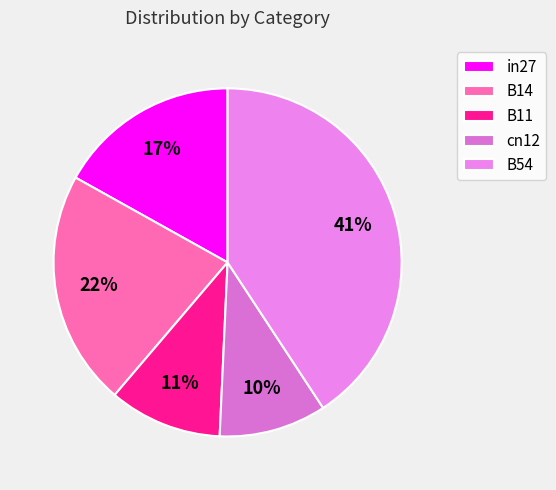

What is the largest slice in the pie chart?

B54